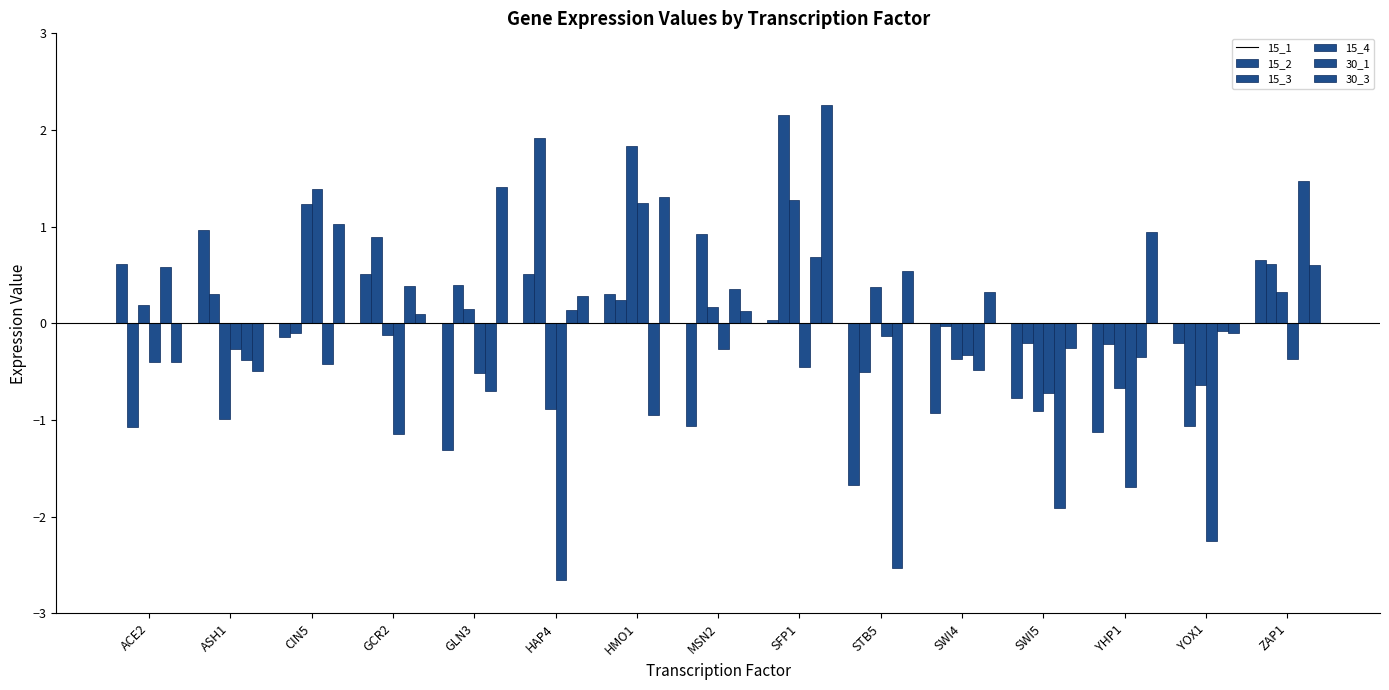

How many groups of bars are there?

15